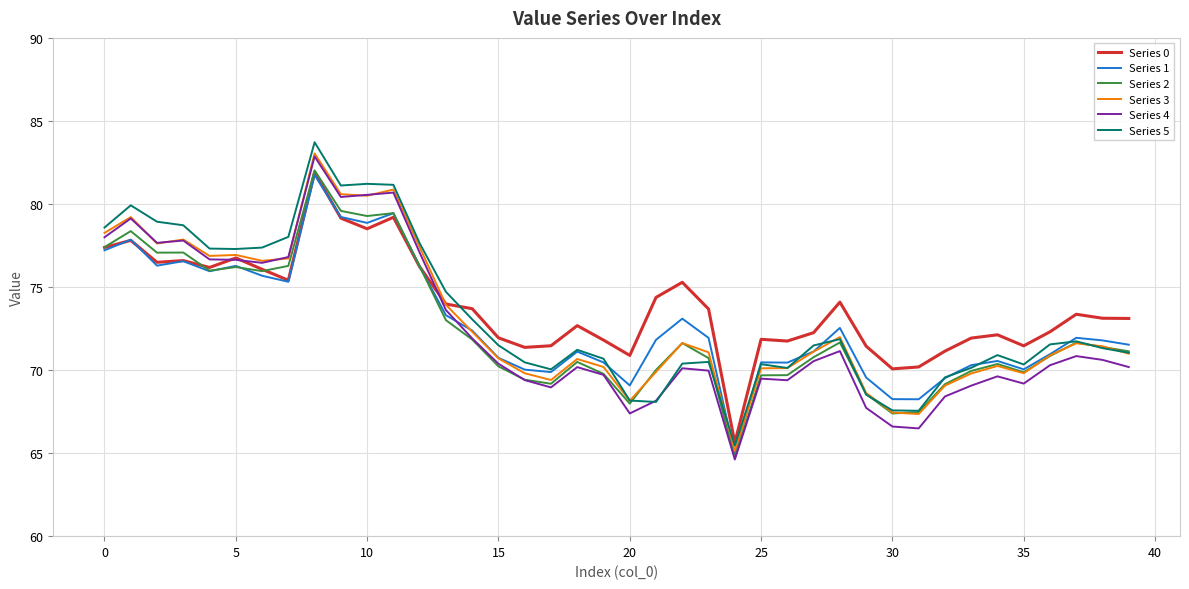

Which series has the largest range (max minus min)?

Series 5